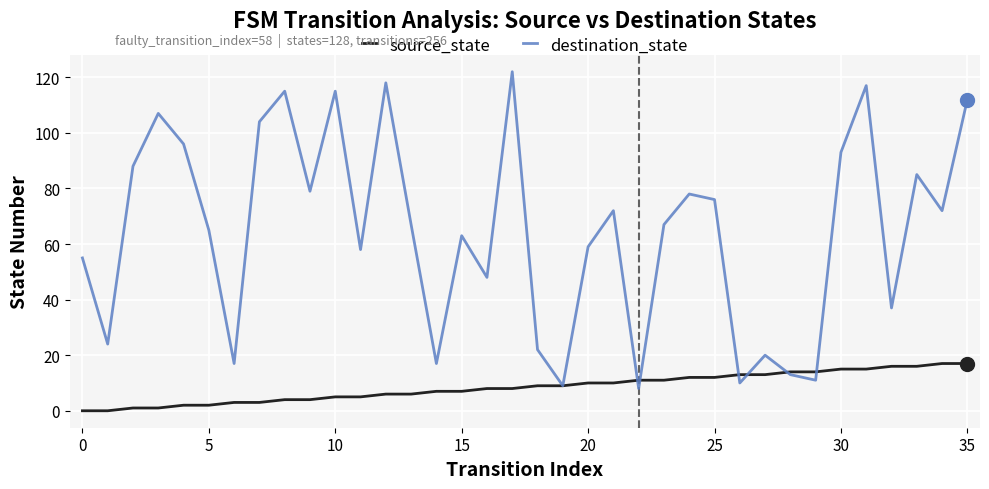

Which series has the largest total across all categories?

destination_state